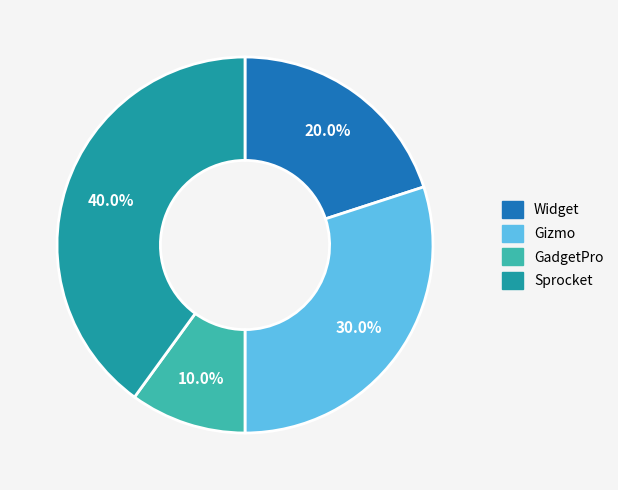

How many segments does this pie chart have?

4